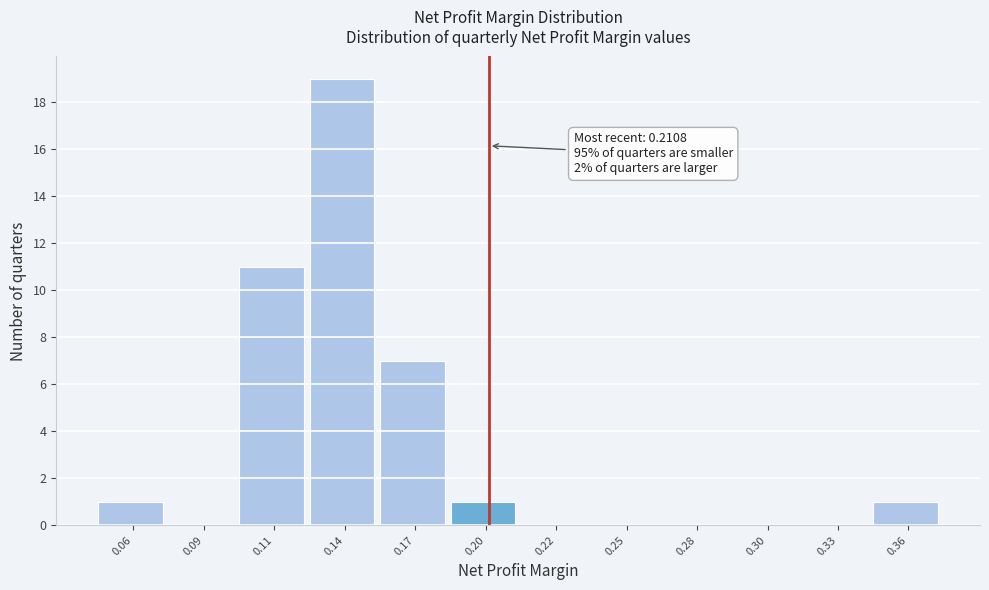

Reading right to left, transcribe all the data shown in this chart.

0.36=1	0.33=0	0.30=0	0.28=0	0.25=0	0.22=0	0.20=1	0.17=7	0.14=19	0.11=11	0.09=0	0.06=1